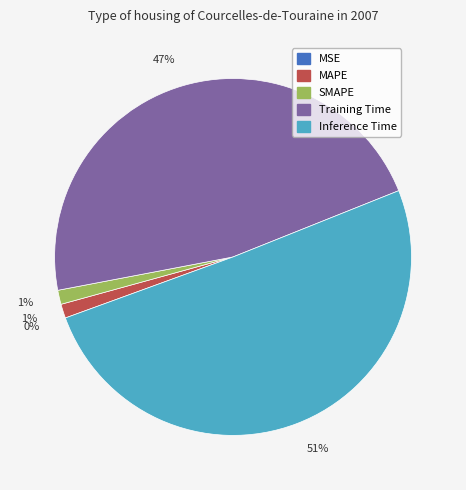

What is the total percentage of MAPE and Inference Time?

51.8%